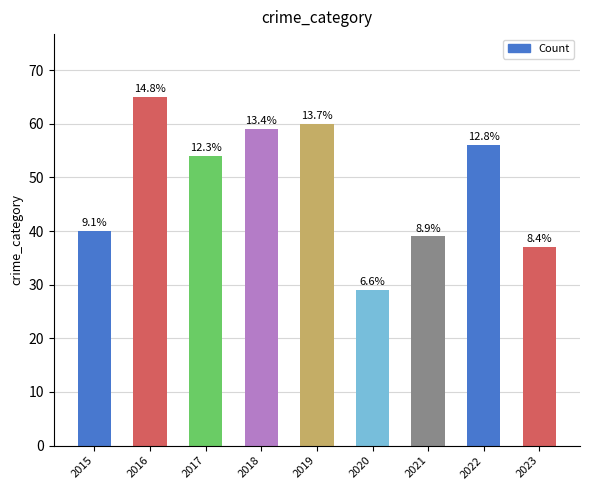

At which label does the data first exceed 54?

2016